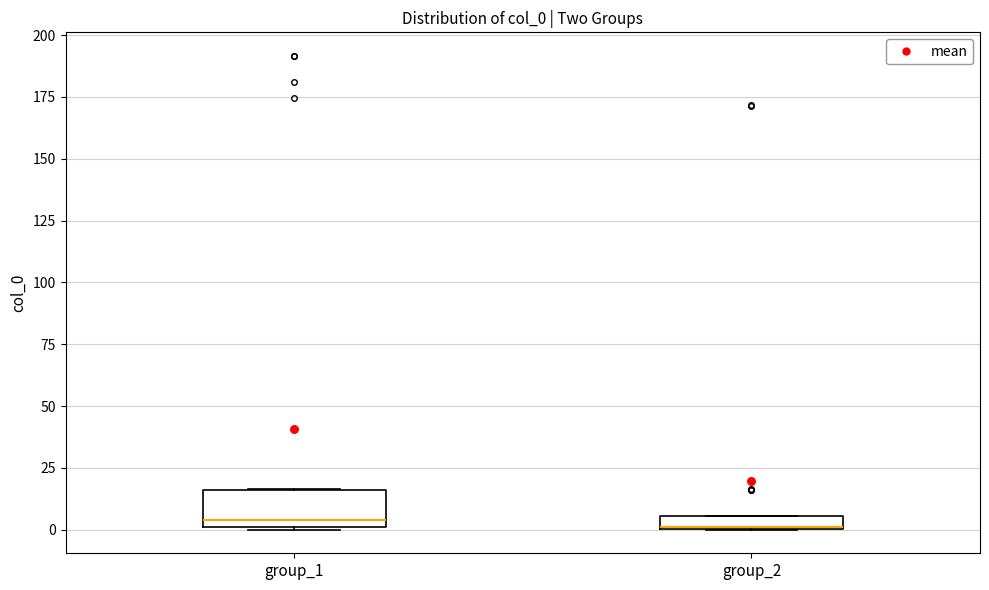

Comparing the boxes themselves (not the whiskers), which one is the tallest?

group_1